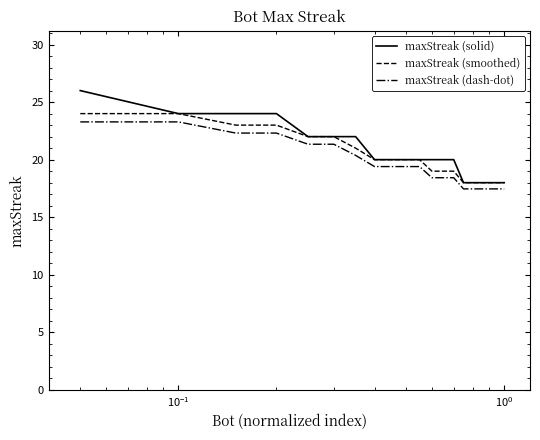

Which series has the largest range (max minus min)?

maxStreak (solid)